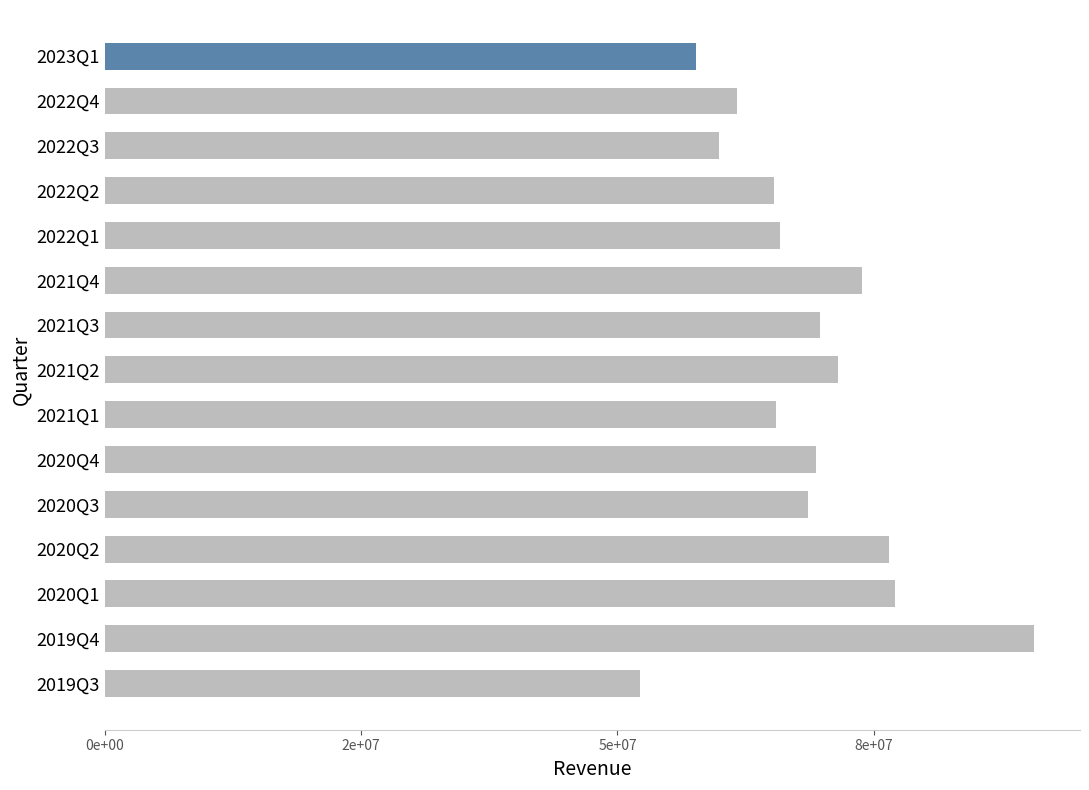

What is the difference between the second highest and second lowest values?

19414000